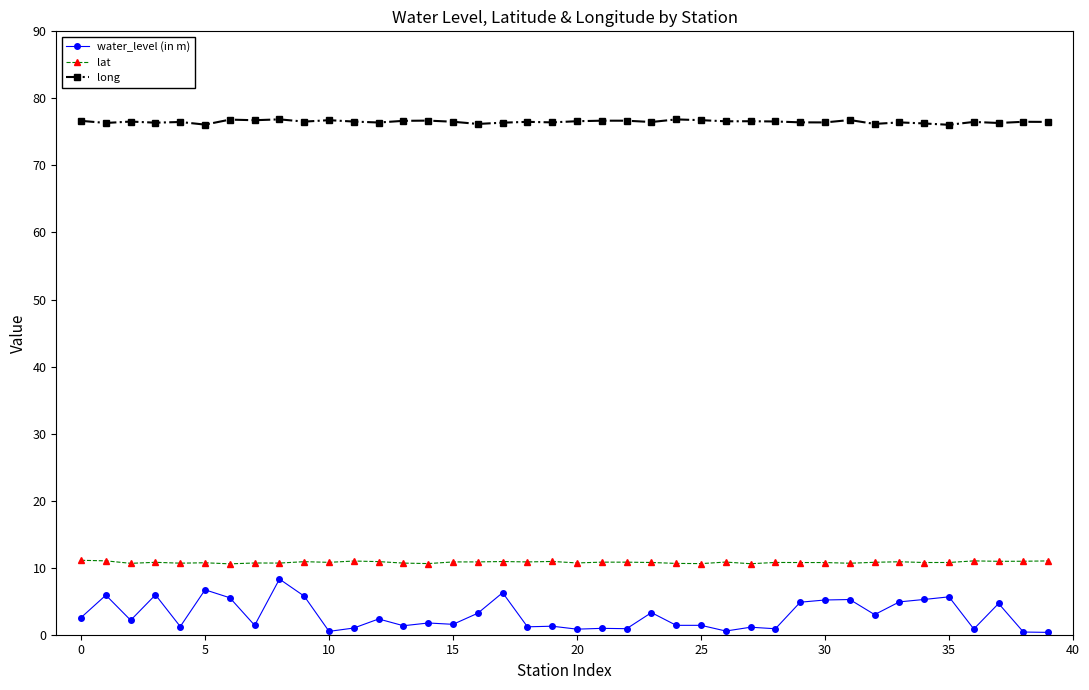

True or false: water_level (in m) and lat intersect in this chart.

False